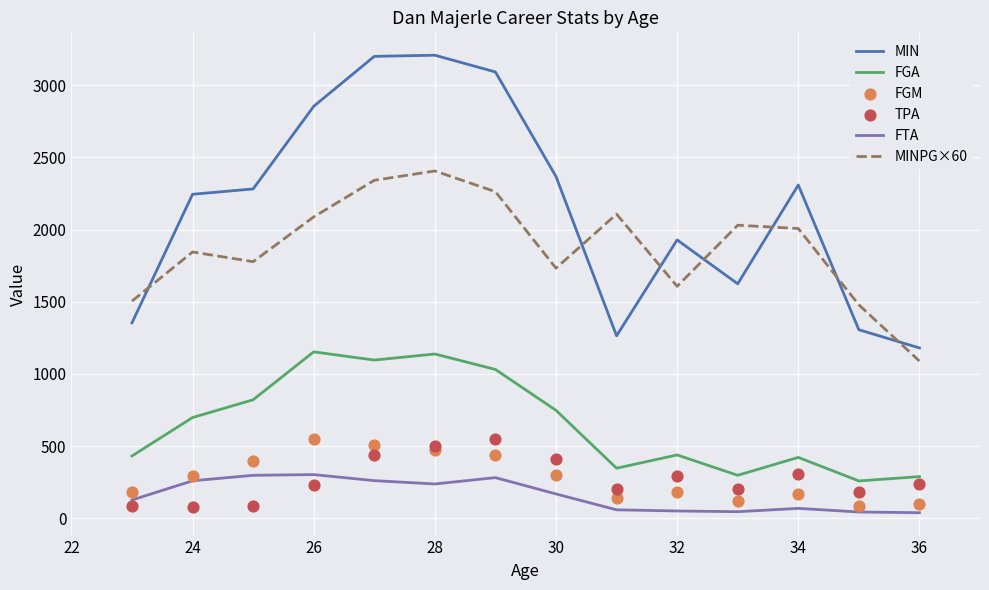

What are all the series names shown in the legend?

MIN, FGA, FTA, MINPG×60, FGM, TPA